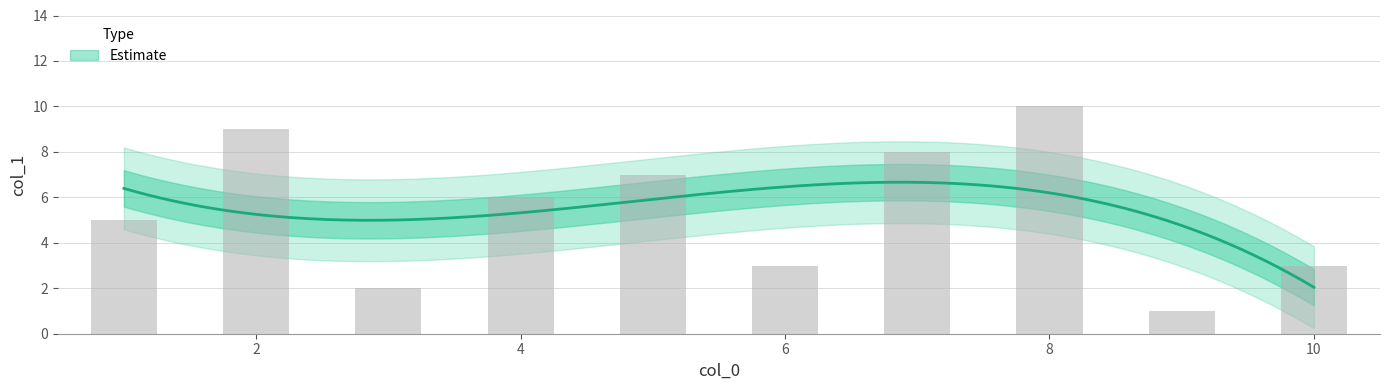

Rank the categories by value from lowest to highest.

9, 3, 6, 10, 1, 4, 5, 7, 2, 8